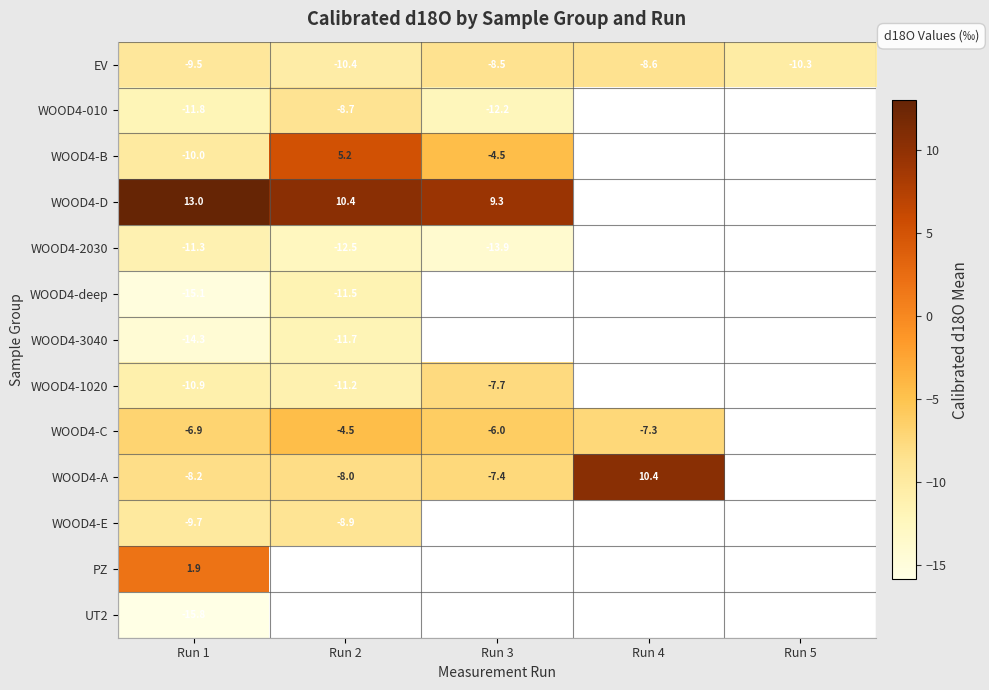

At which label is WOOD4-2030 closest to -12?

Run 2